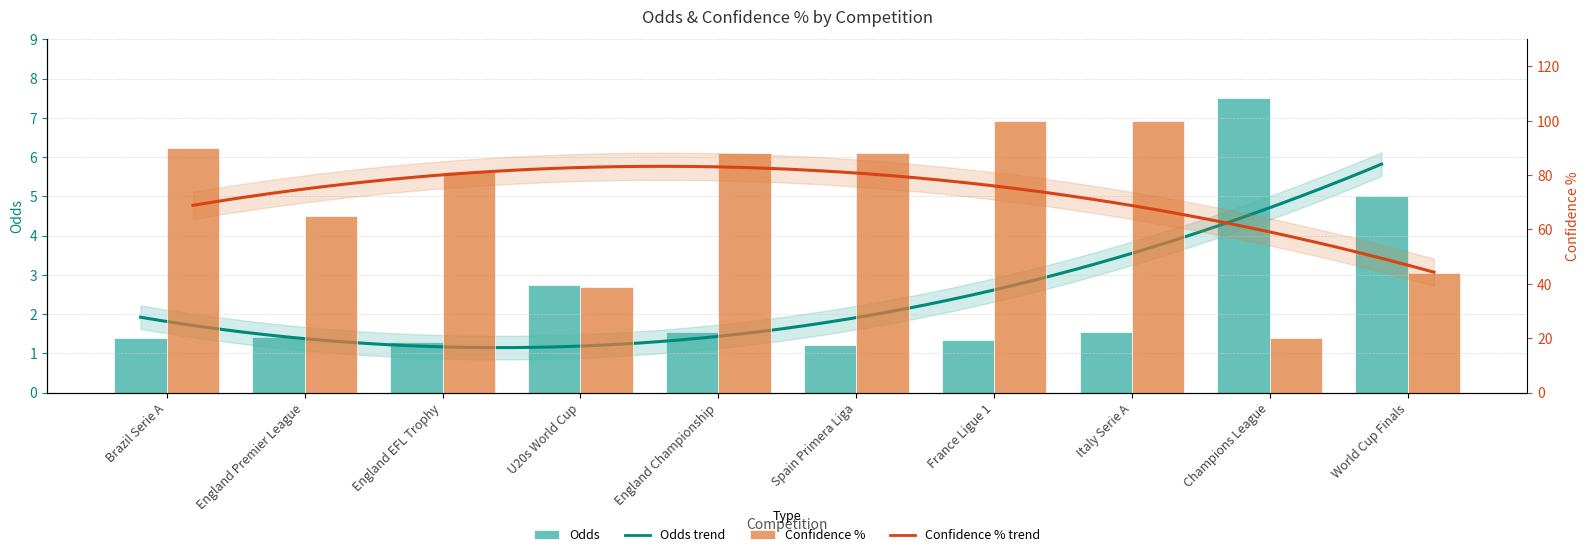

Which category has the lowest value in the Confidence % series?

Champions League